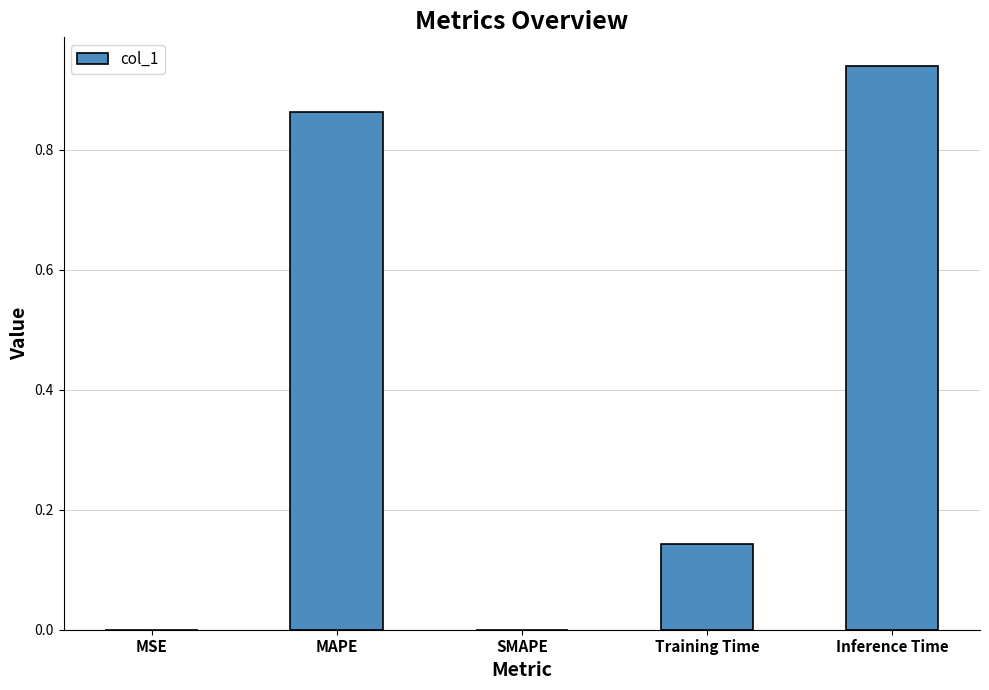

Between MAPE and Inference Time, which is larger?

Inference Time